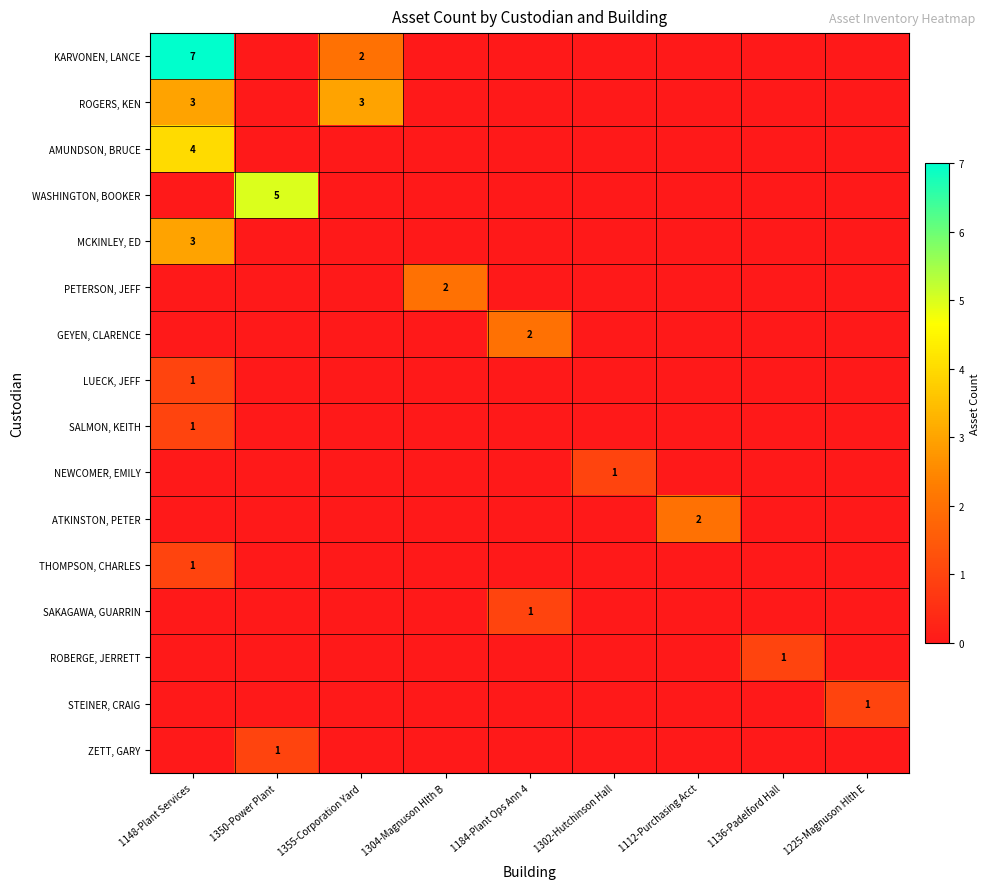

List the labels in order of AMUNDSON, BRUCE value, smallest first.

1350-Power Plant, 1355-Corporation Yard, 1304-Magnuson Hlth B, 1184-Plant Ops Ann 4, 1302-Hutchinson Hall, 1112-Purchasing Acct, 1136-Padelford Hall, 1225-Magnuson Hlth E, 1148-Plant Services